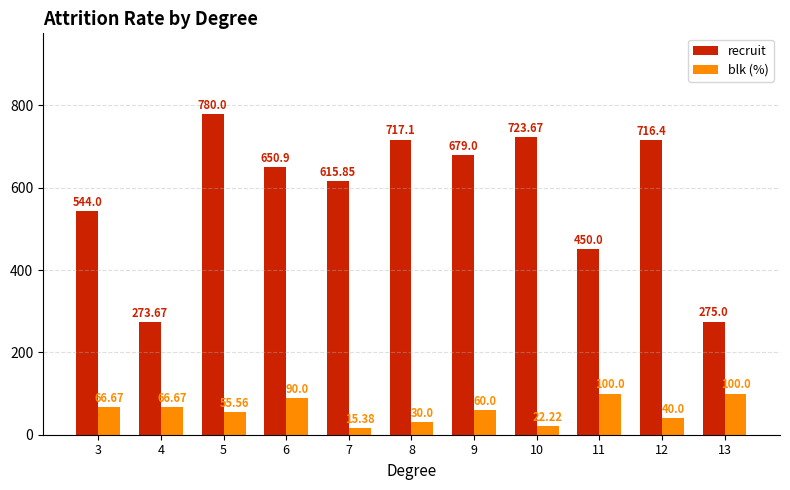

True or false: blk (%) has a value of 40.0 at 12.

True